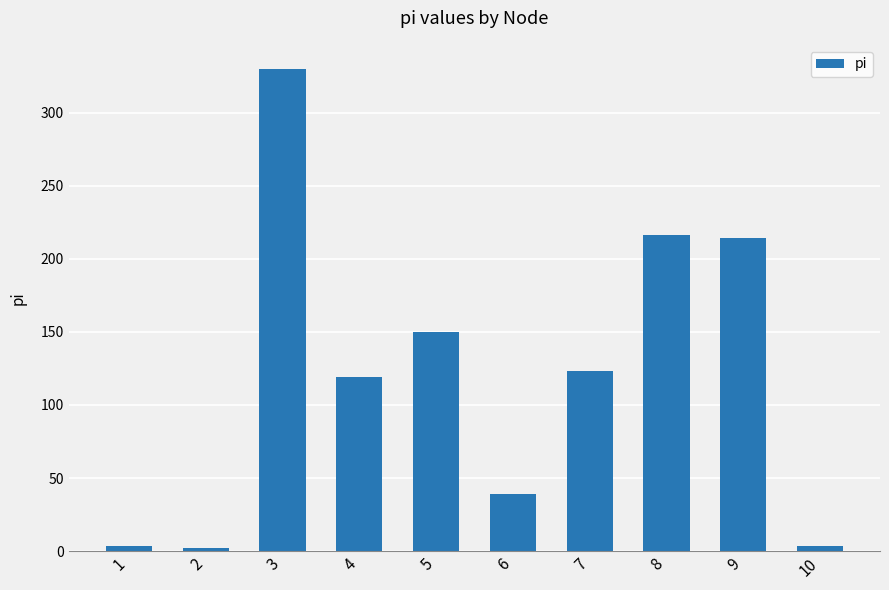

Between 7 and 4, which is larger?

7